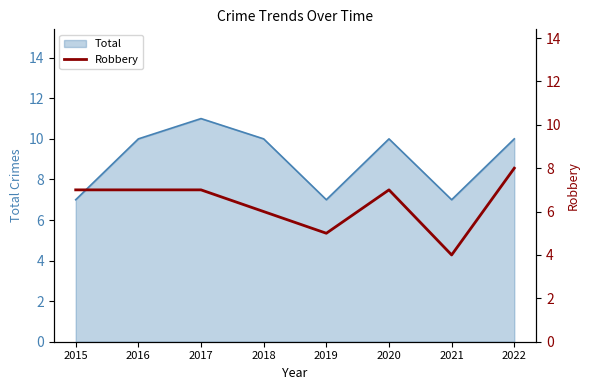

True or false: Total has a value of 12 at 2019.

False